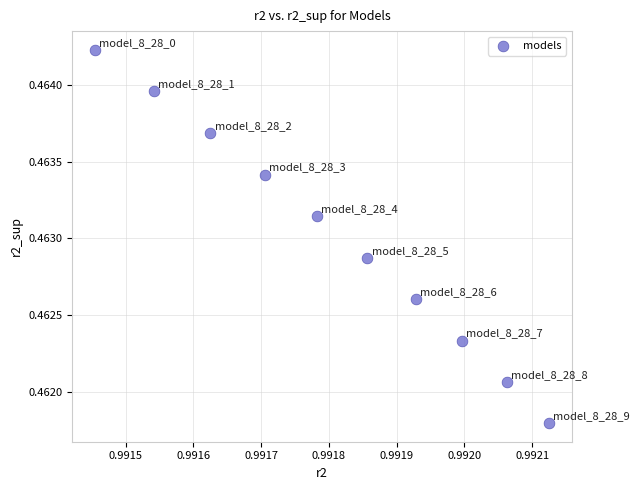

What is the average X value?

1.0